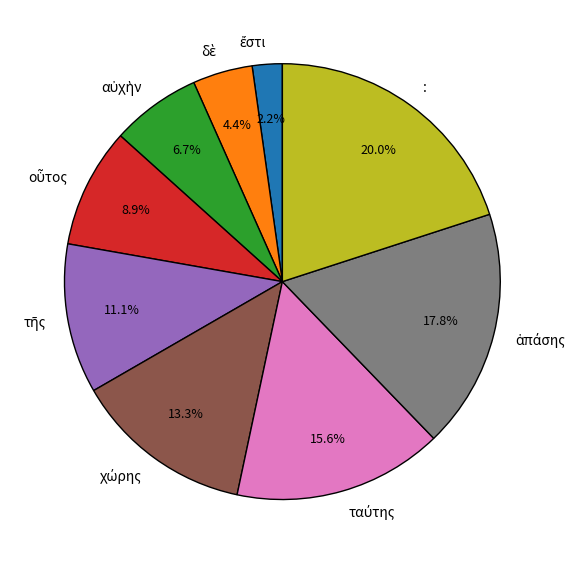

Is there any slice that represents more than half of the pie?

No